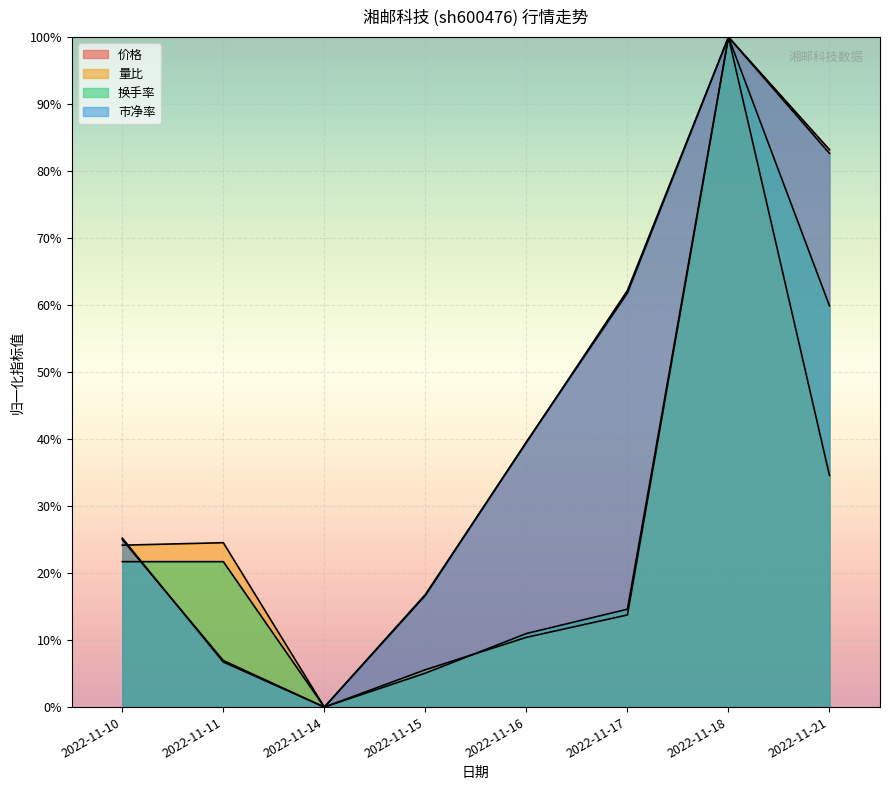

What is the difference between the 量比 values at 2022-11-14 and 2022-11-11?

0.2